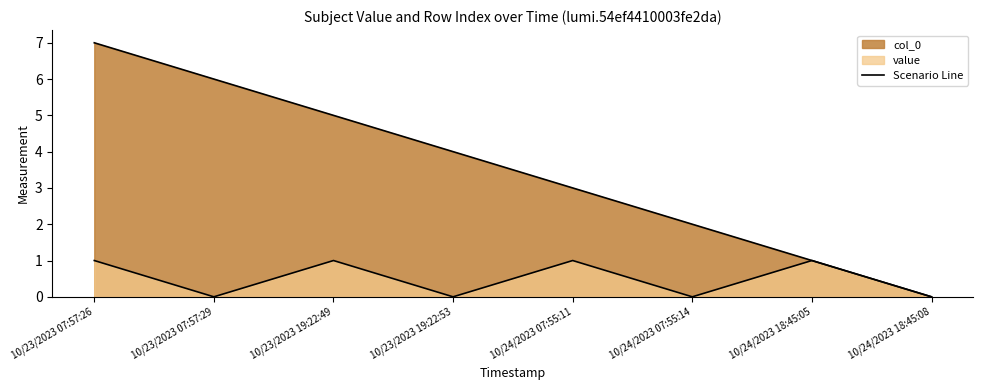

What is the difference between the maximum and minimum values in the value series?

1